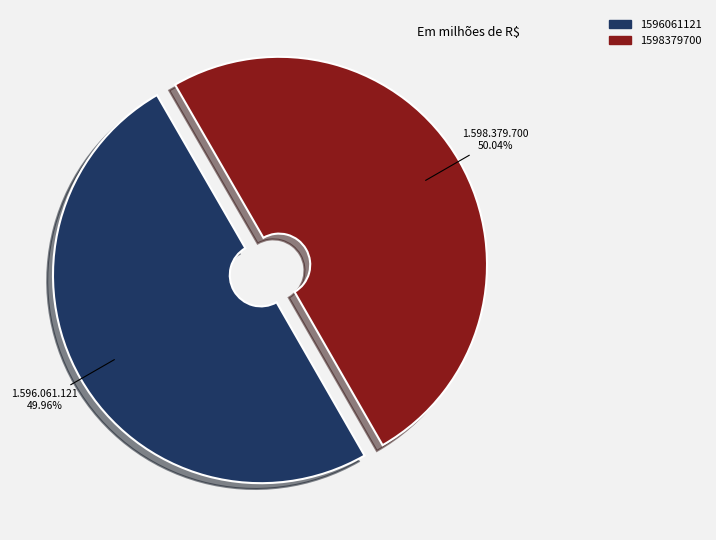

To the nearest percent, what is the combined percentage of 1596061121 and 1598379700?

100%